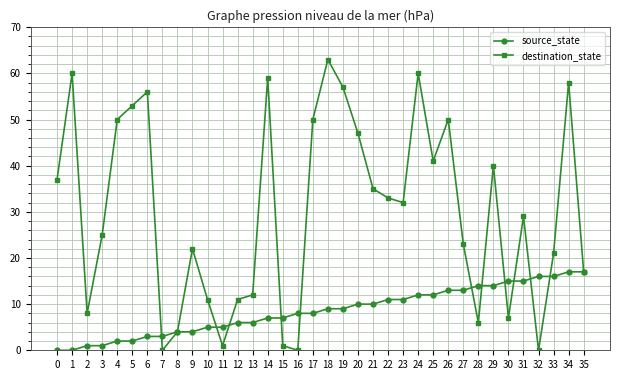

How many lines are shown in the chart?

2